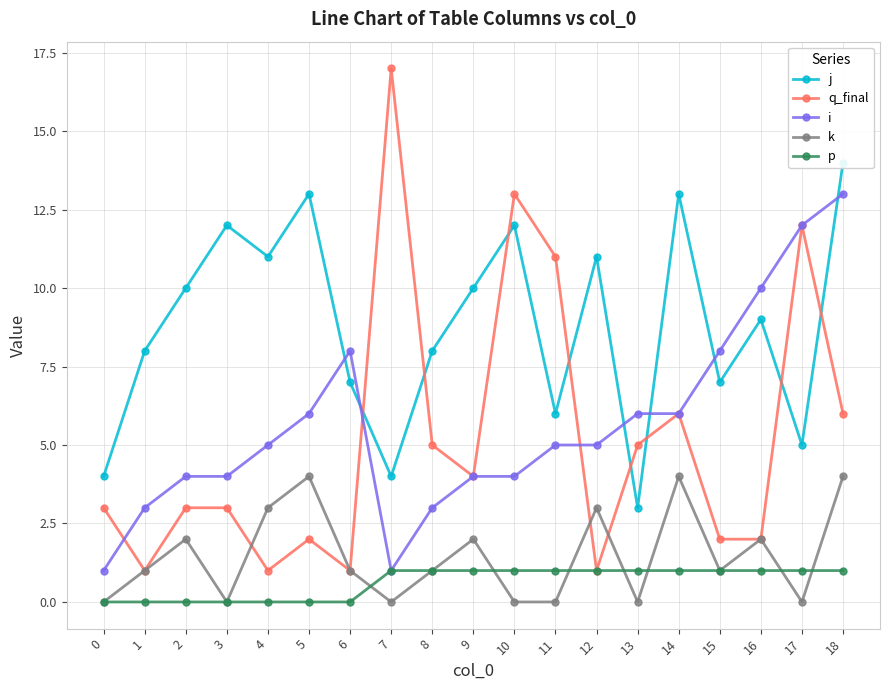

Which has a higher value, 7 or 9?

9